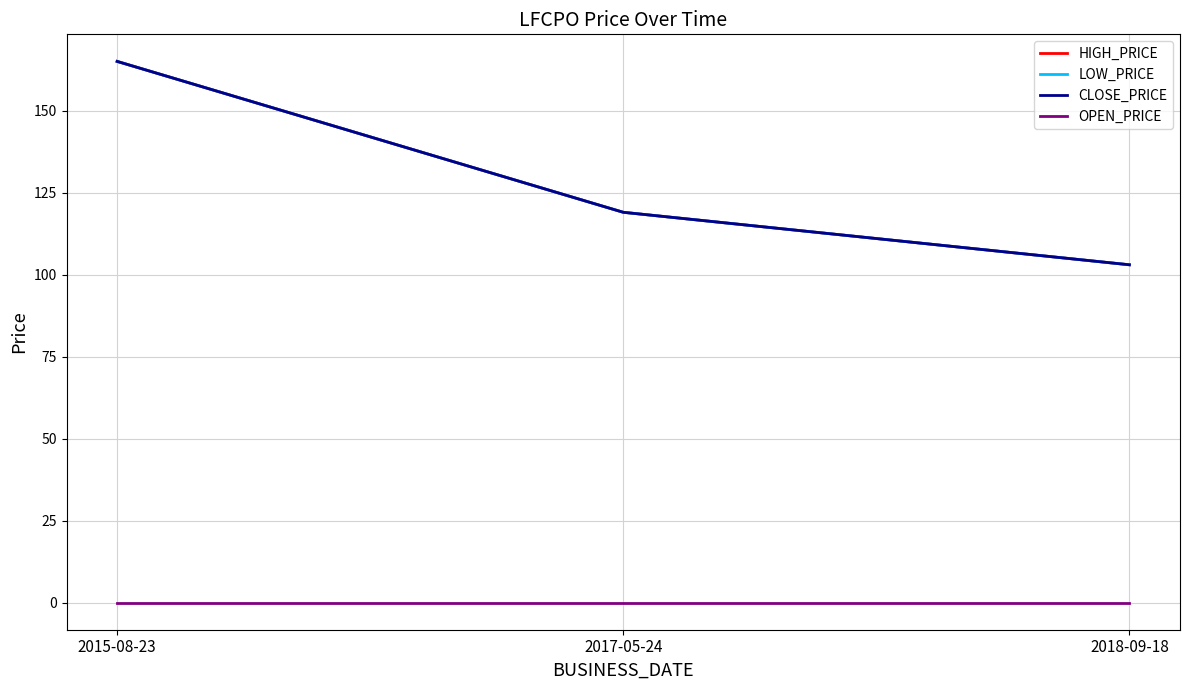

Does the chart display data point markers on the line(s)?

No